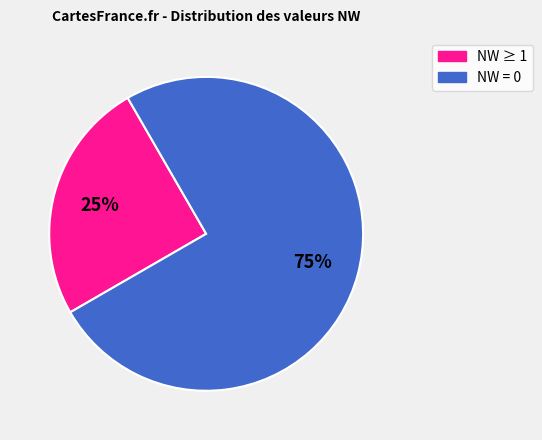

Is there a majority slice in this chart?

Yes